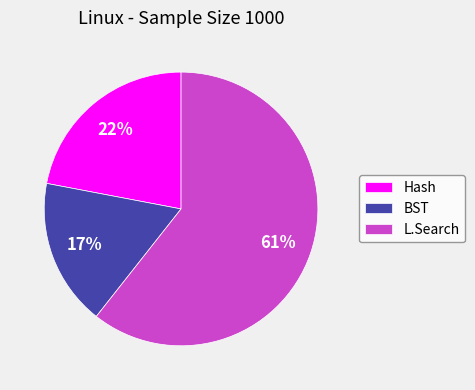

Is the sum of BST and Hash greater than half?

No